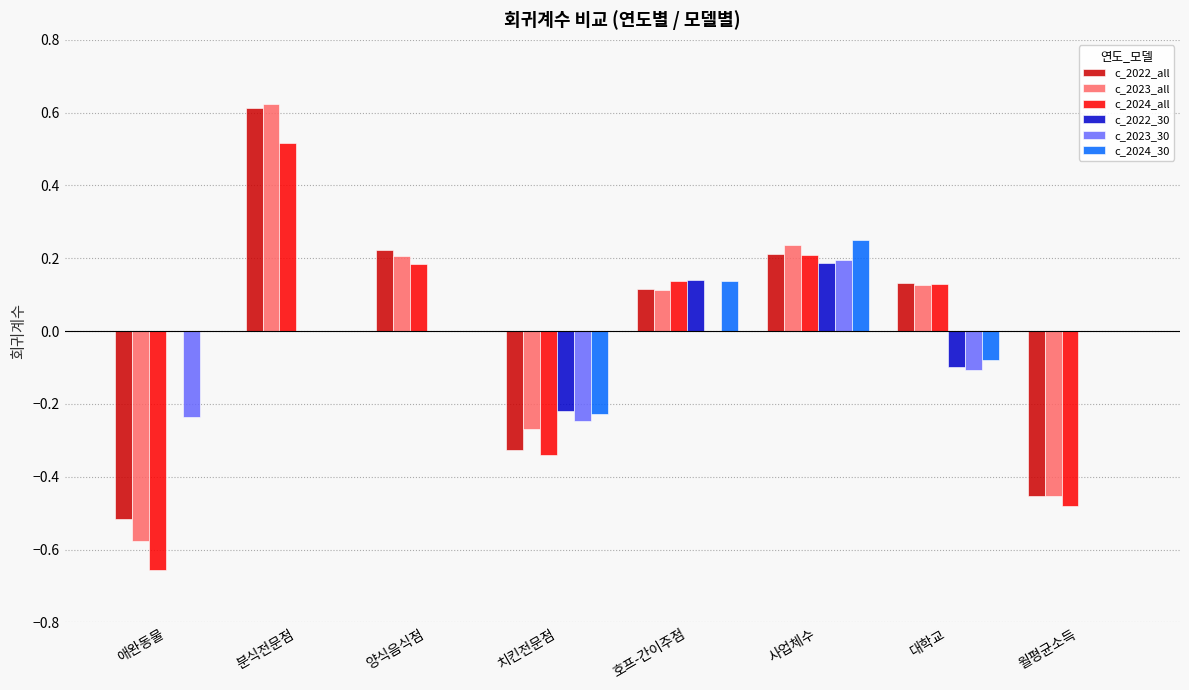

At which label does c_2022_30 reach its peak?

사업체수